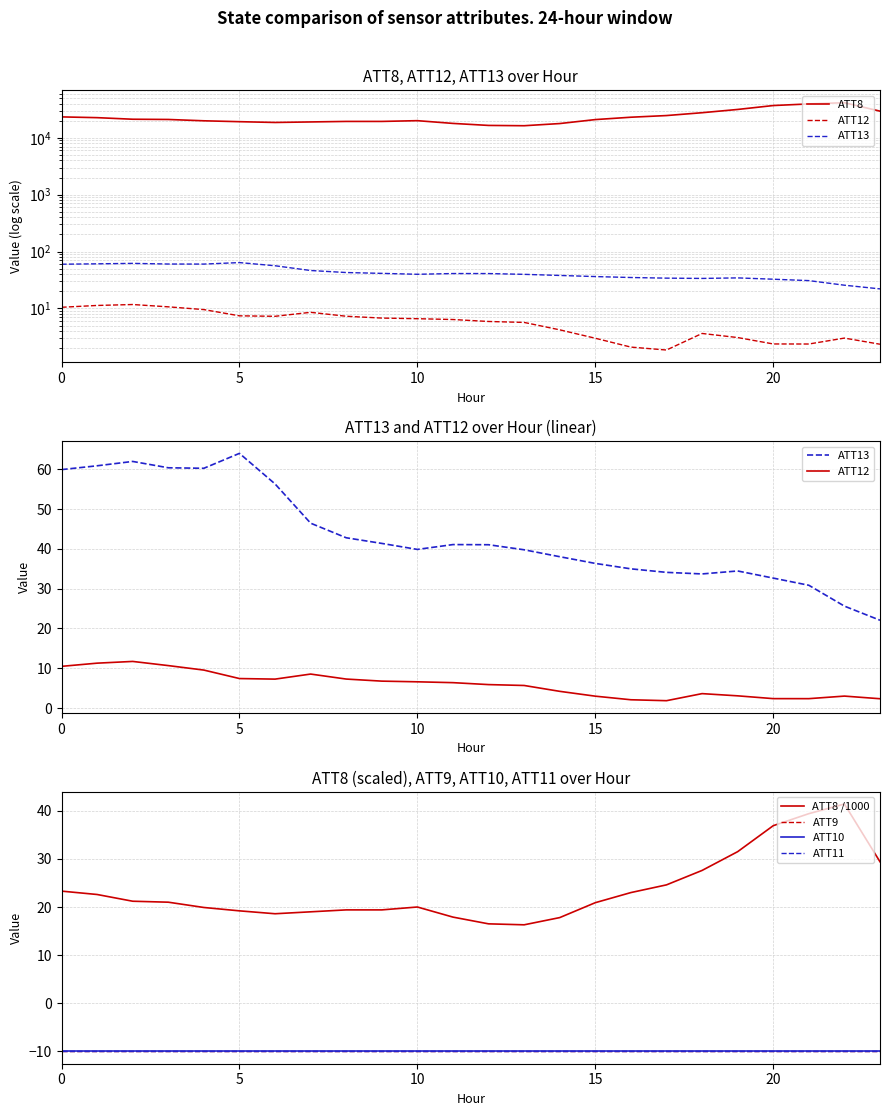

What is the highest value of the ATT12 series?

11.7